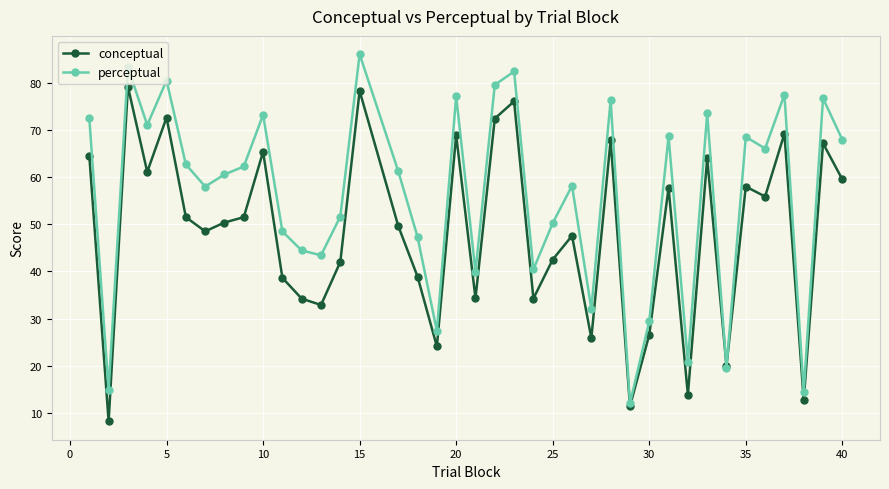

What is the smallest value displayed?

8.2